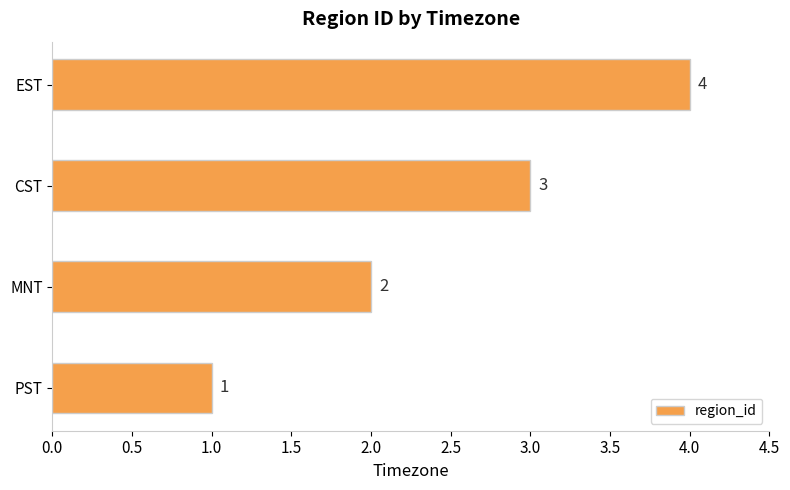

How many data points does each series have?

4